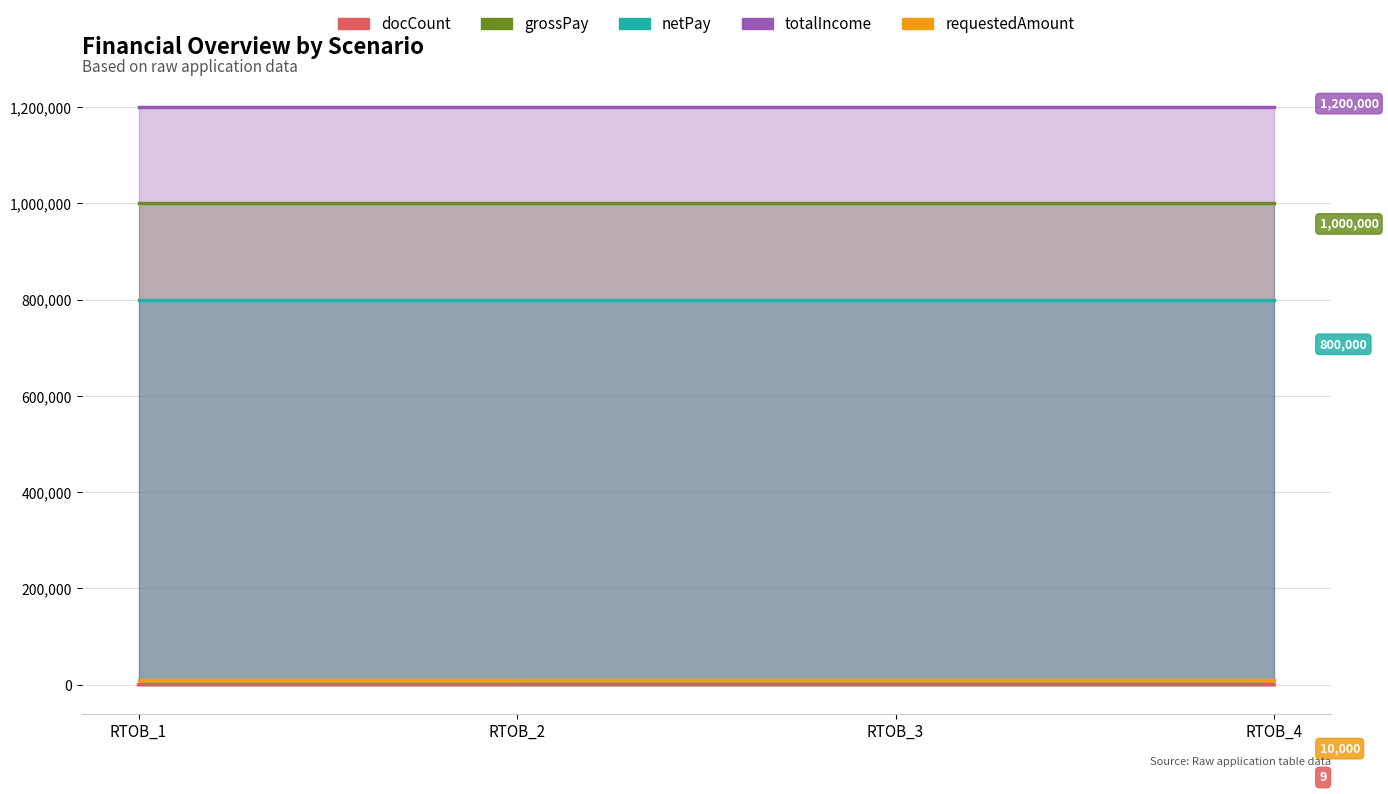

Reading left to right, extract all data points from this chart.

docCount: 16	7	8	9
grossPay: 1000000	1000000	1000000	1000000
netPay: 800000	800000	800000	800000
totalIncome: 1200000	1200000	1200000	1200000
requestedAmount: 10000	10000	10000	10000